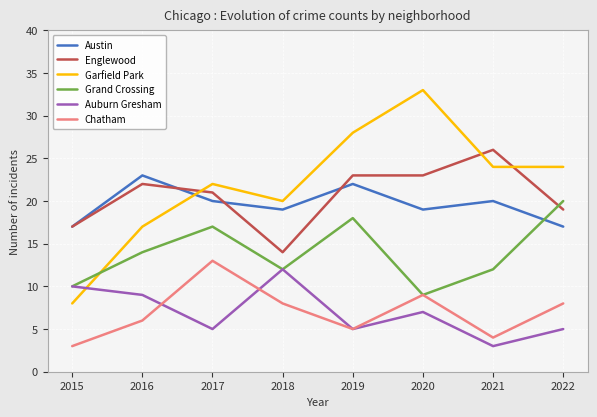

Which label corresponds to the largest value in the chart?

2020